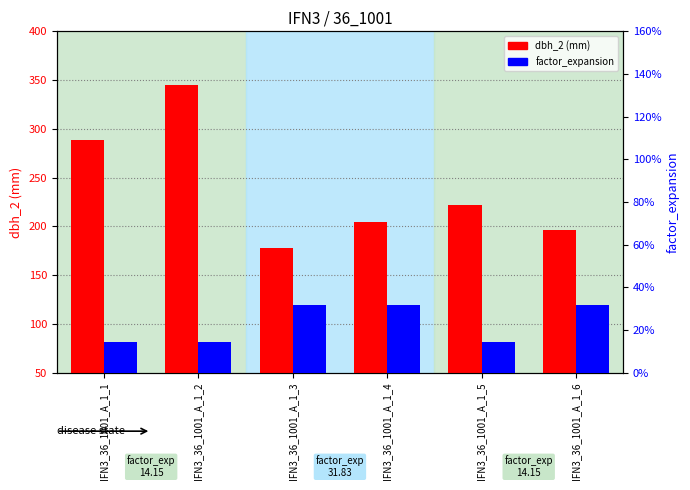

At which label is dbh_2 (mm) closest to 261?

IFN3_36_1001_A_1_1